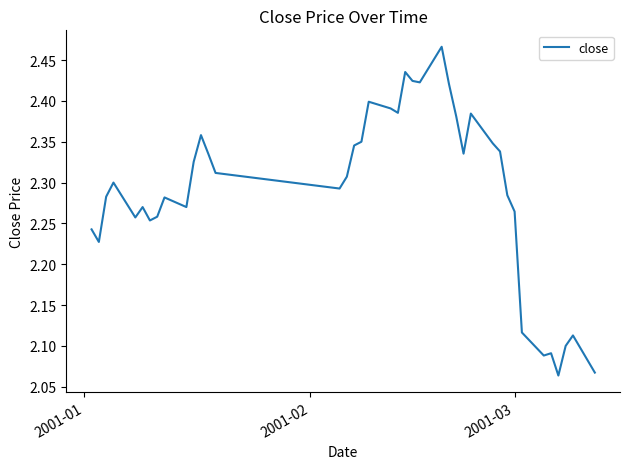

What is the difference between the maximum and minimum values?

0.4